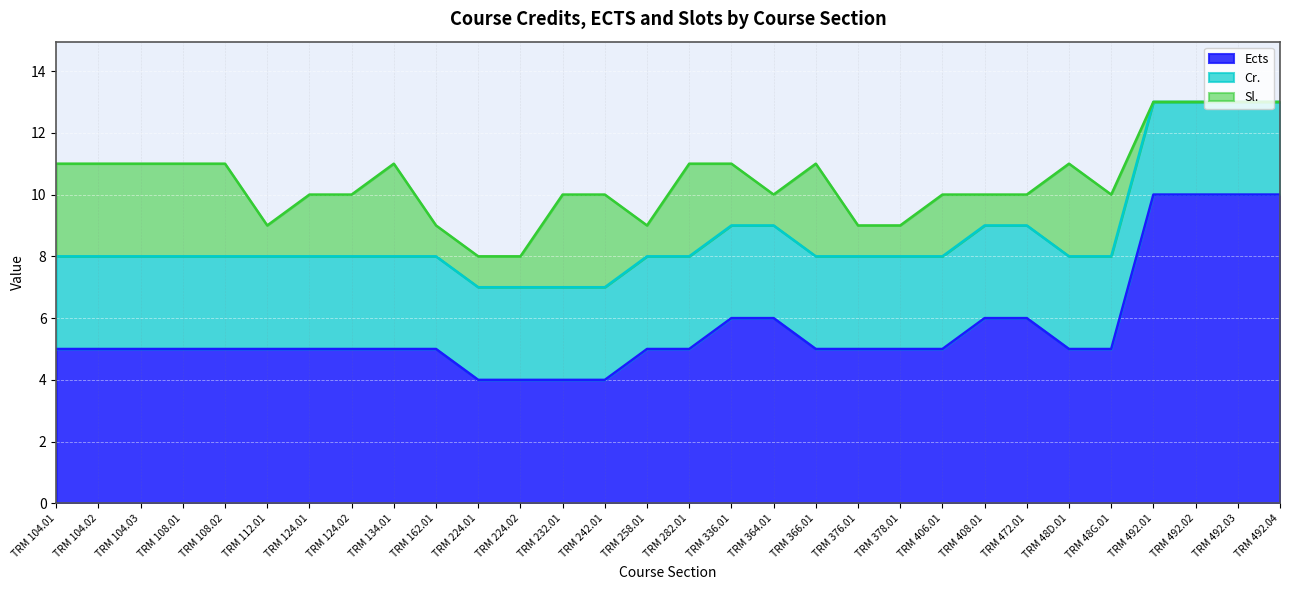

Rank the series at TRM 336.01 from highest to lowest value.

Ects, Cr., Sl.